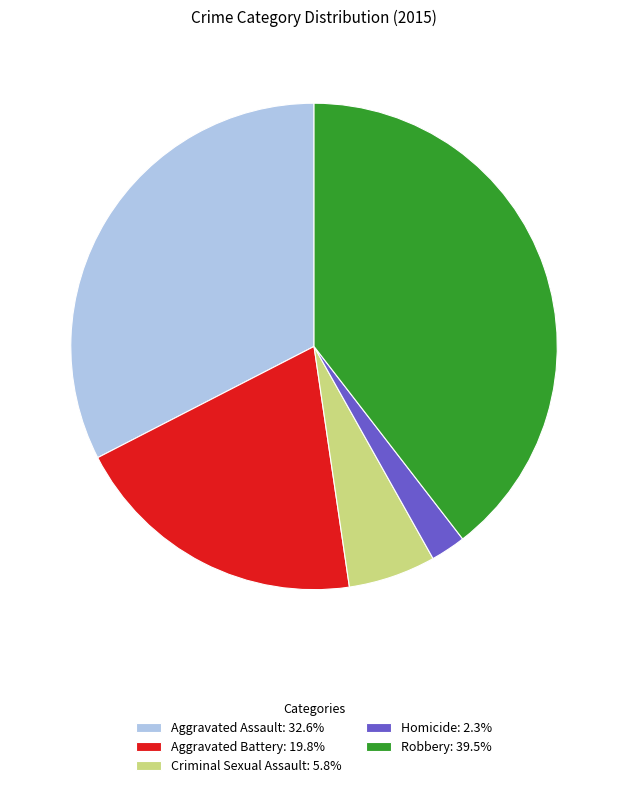

Is the sum of Criminal Sexual Assault and Aggravated Battery greater than half?

No